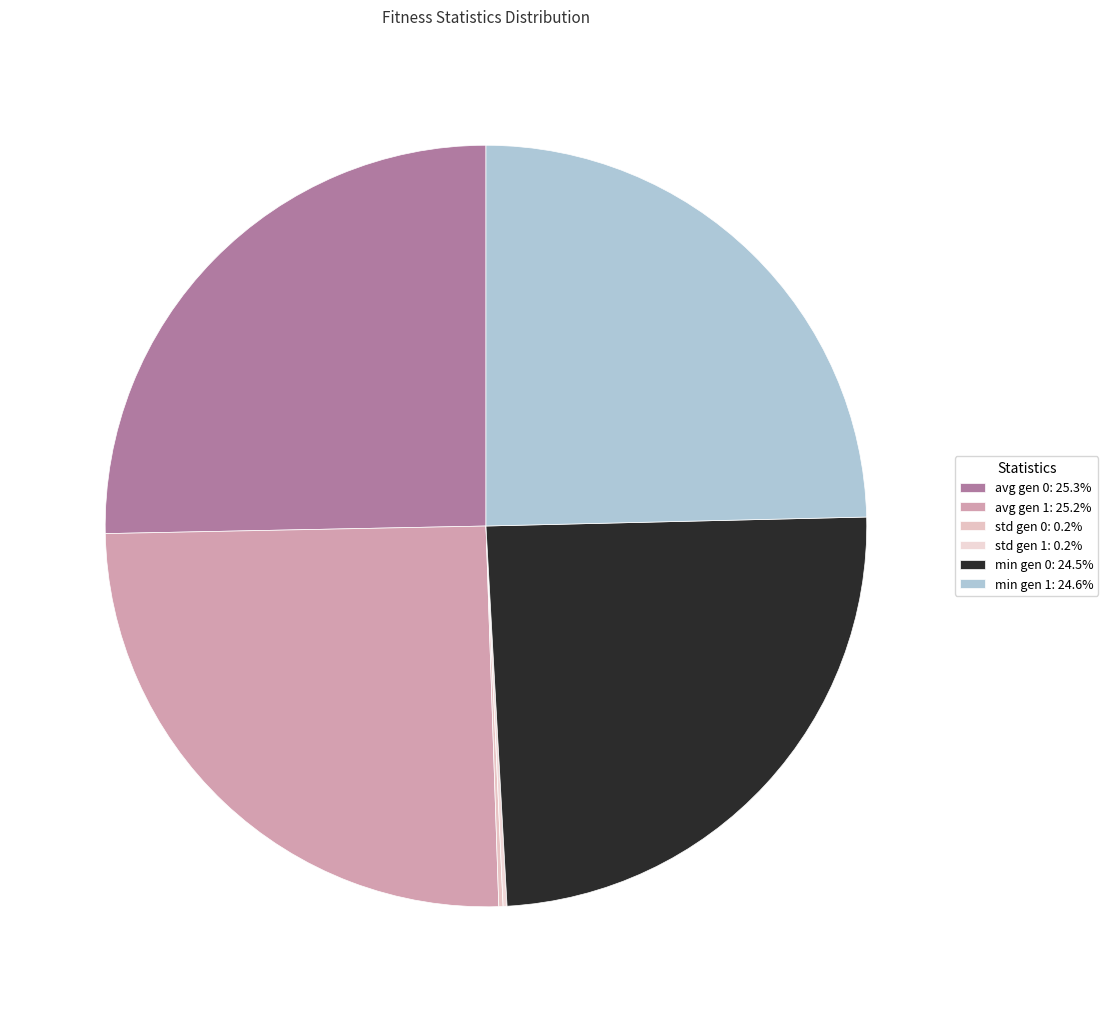

The avg gen 0 slice represents 25% of the pie. True or false?

True